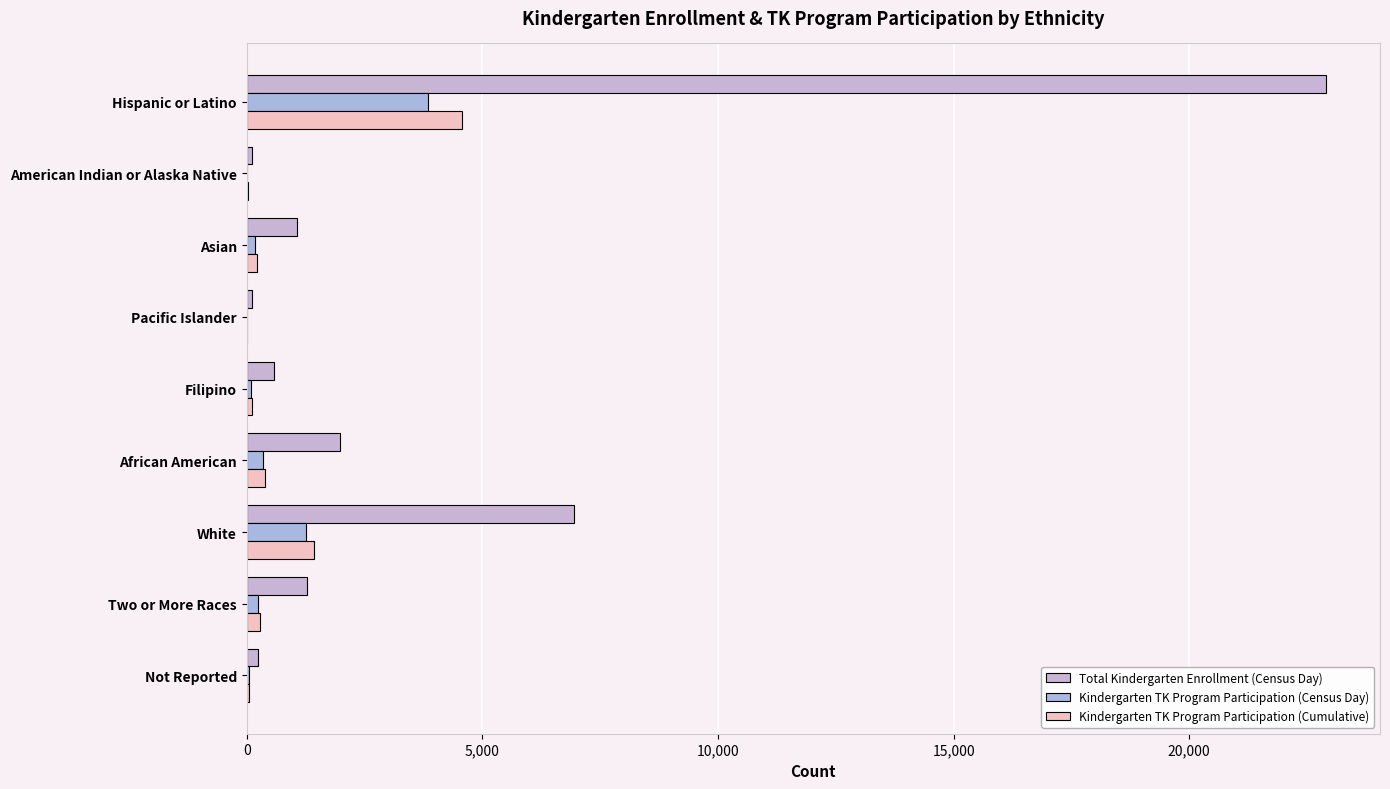

What are all the series names shown in the legend?

Total Kindergarten Enrollment (Census Day), Kindergarten TK Program Participation (Census Day), Kindergarten TK Program Participation (Cumulative)